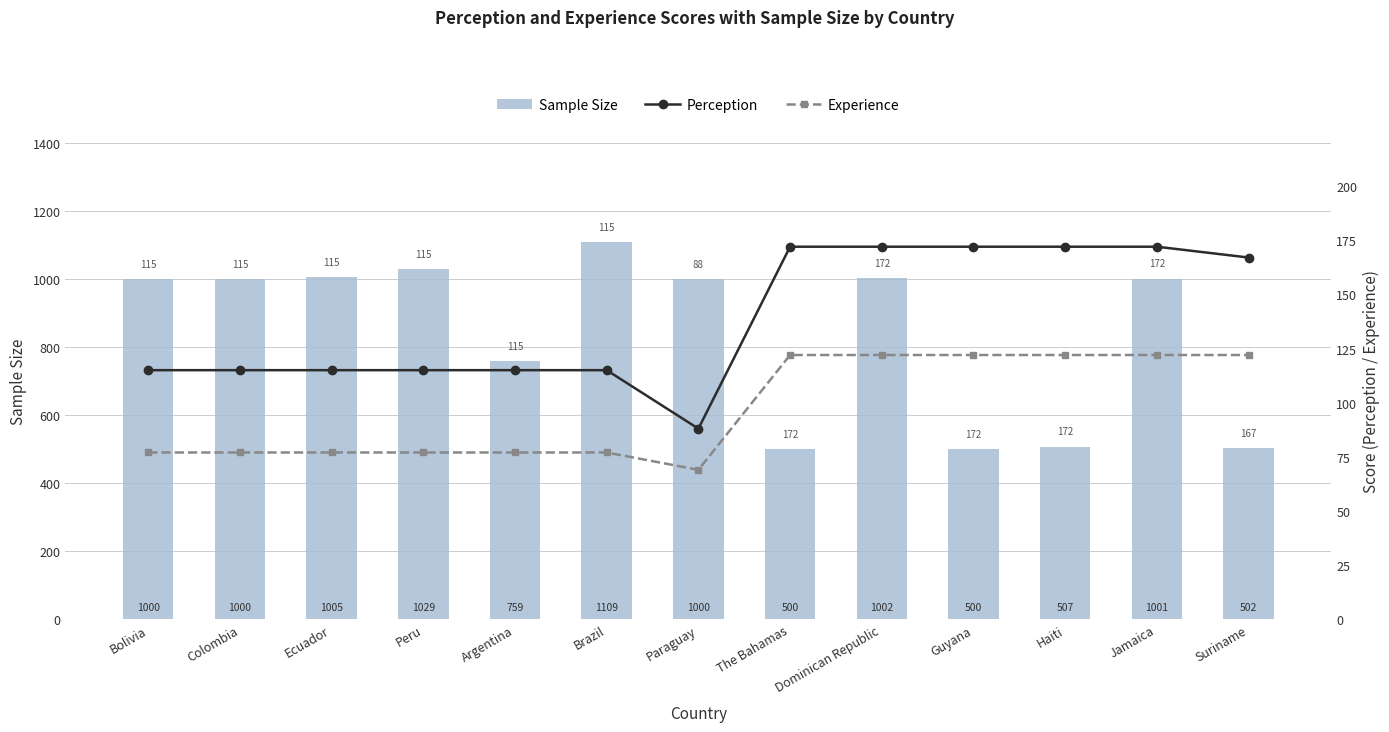

What is the difference between the second highest and second lowest values in the Sample Size series?

529